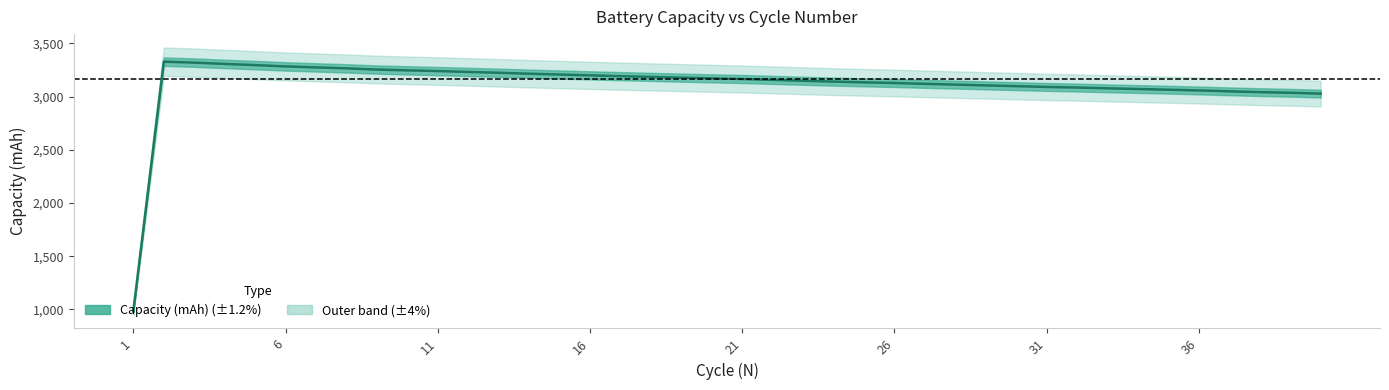

The chart shows a value of 4450.7 at 19. True or false?

False